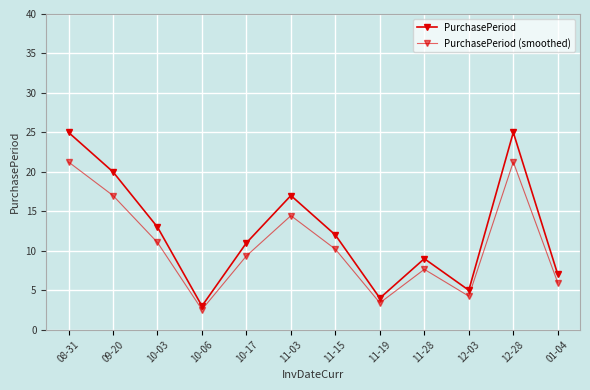

True or false: PurchasePeriod (smoothed) has more than 2 interior local peaks.

True